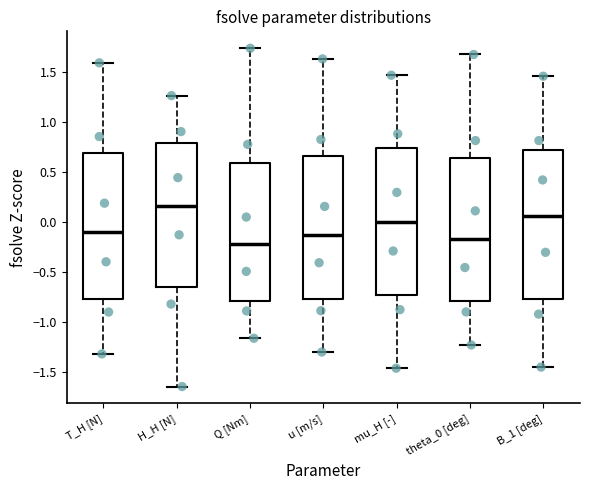

Reading left to right, transcribe this box plot: for each box, give where its median line is, the range the box spans, and where its two whiskers end, as read against the y-axis. The values are not printed on the chart, so give them approximately, as read against the axis.

T_H [N]: median -0.10, box -0.80 to 0.70, whiskers -1.30 to 1.60
H_H [N]: median 0.15, box -0.65 to 0.80, whiskers -1.65 to 1.25
Q [Nm]: median -0.20, box -0.80 to 0.60, whiskers -1.15 to 1.75
u [m/s]: median -0.15, box -0.75 to 0.65, whiskers -1.30 to 1.65
mu_H [-]: median 0.00, box -0.75 to 0.75, whiskers -1.45 to 1.45
theta_0 [deg]: median -0.15, box -0.80 to 0.65, whiskers -1.25 to 1.65
B_1 [deg]: median 0.05, box -0.75 to 0.70, whiskers -1.45 to 1.45